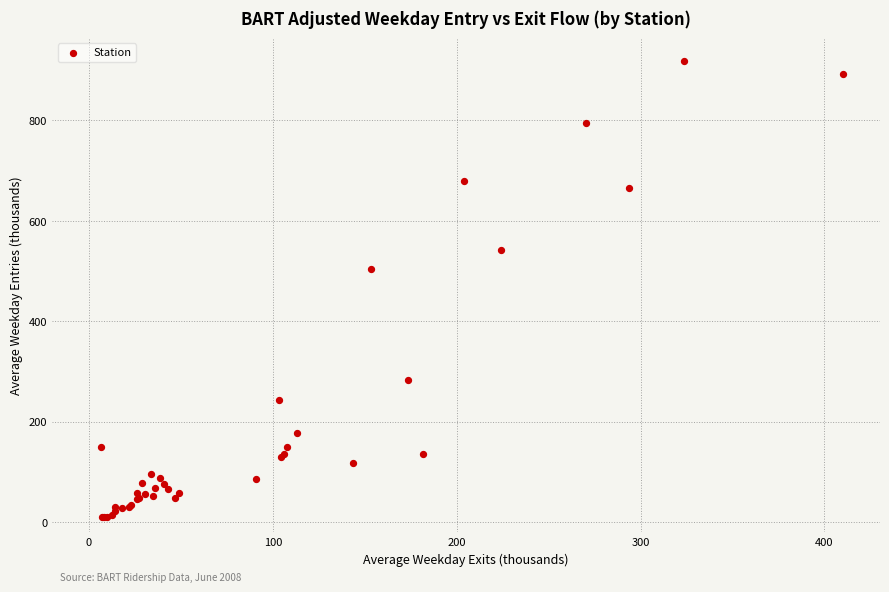

What Y value in the scatter plot is closest to 464?

504.3